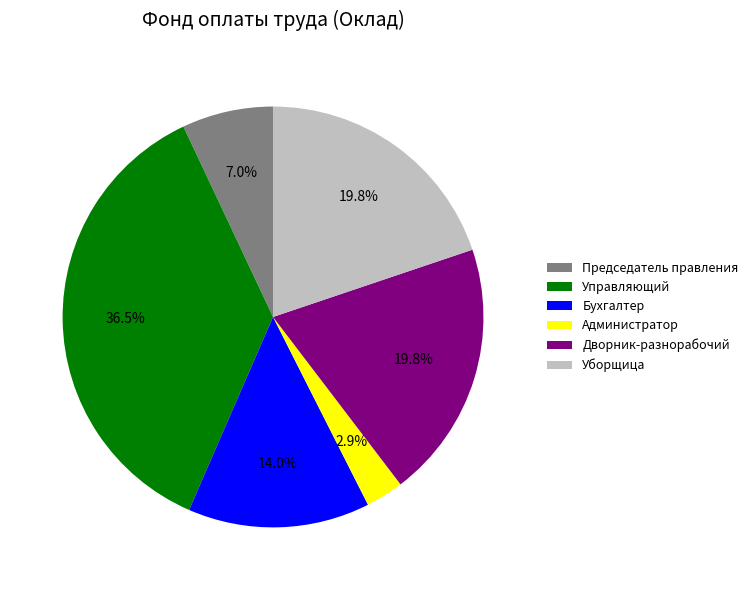

Which slice is the largest?

Управляющий